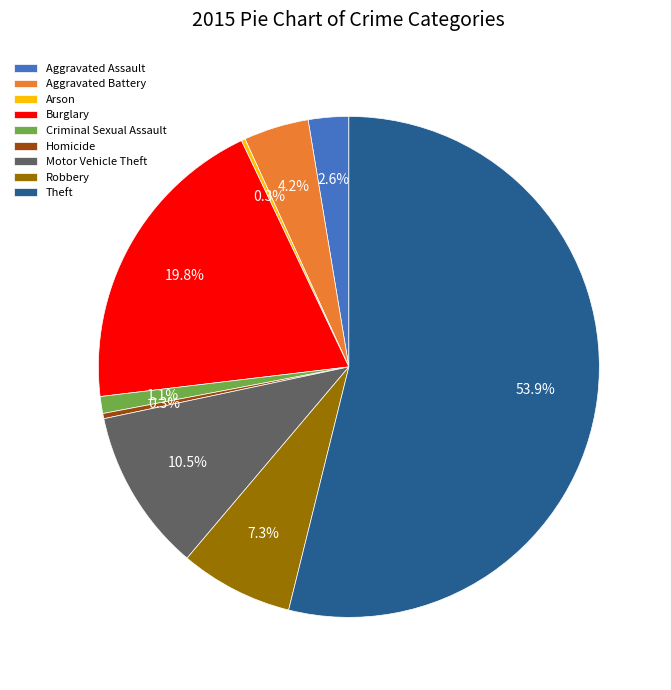

Which category has the biggest portion of the pie?

Theft